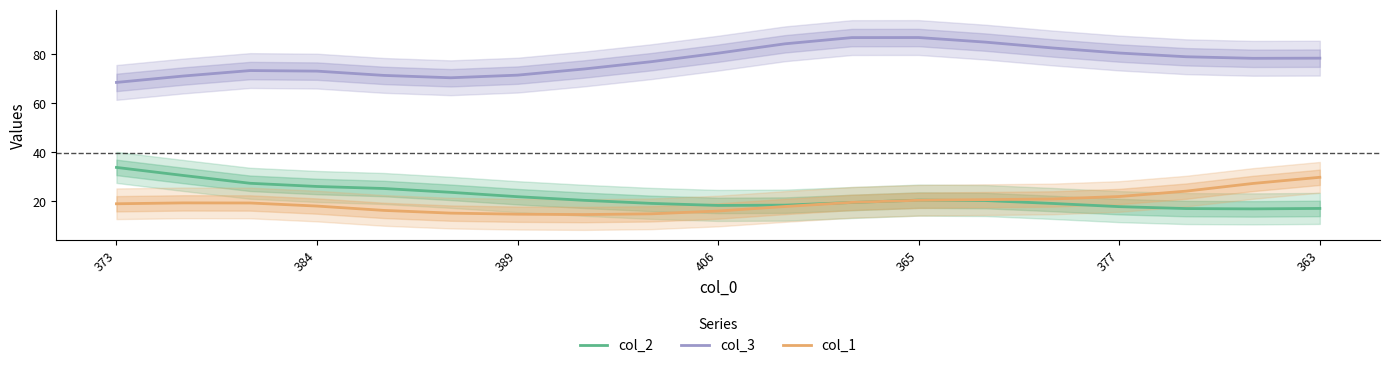

Is it true that col_1 equals 21.9 at 377?

True